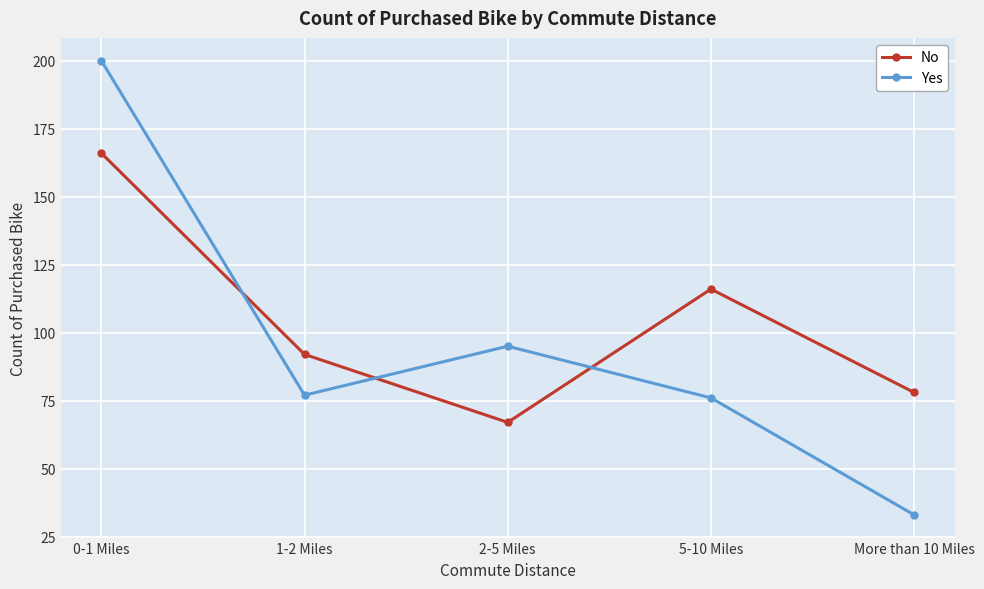

What position from the left is 1-2 Miles?

2